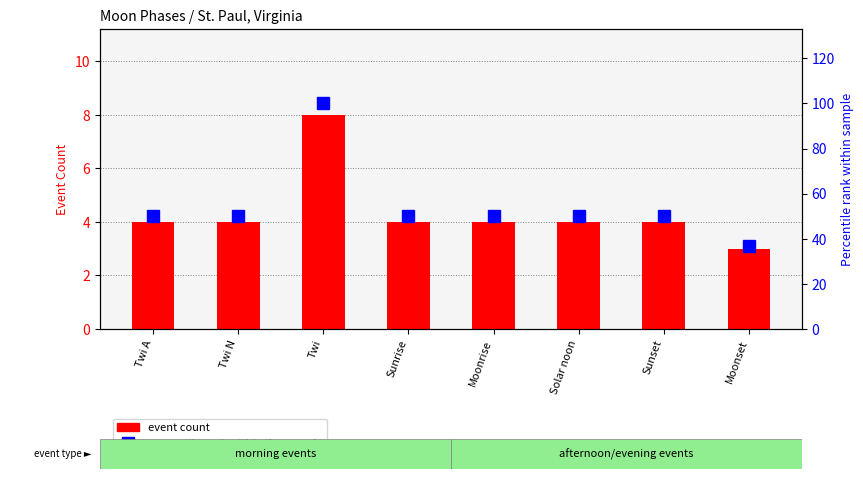

Reading left to right, list all the values displayed in this chart.

event count: Twi A=4	Twi N=4	Twi=8	Sunrise=4	Moonrise=4	Solar noon=4	Sunset=4	Moonset=3
percentile rank within the sample: Twi A=50	Twi N=50	Twi=100	Sunrise=50	Moonrise=50	Solar noon=50	Sunset=50	Moonset=37